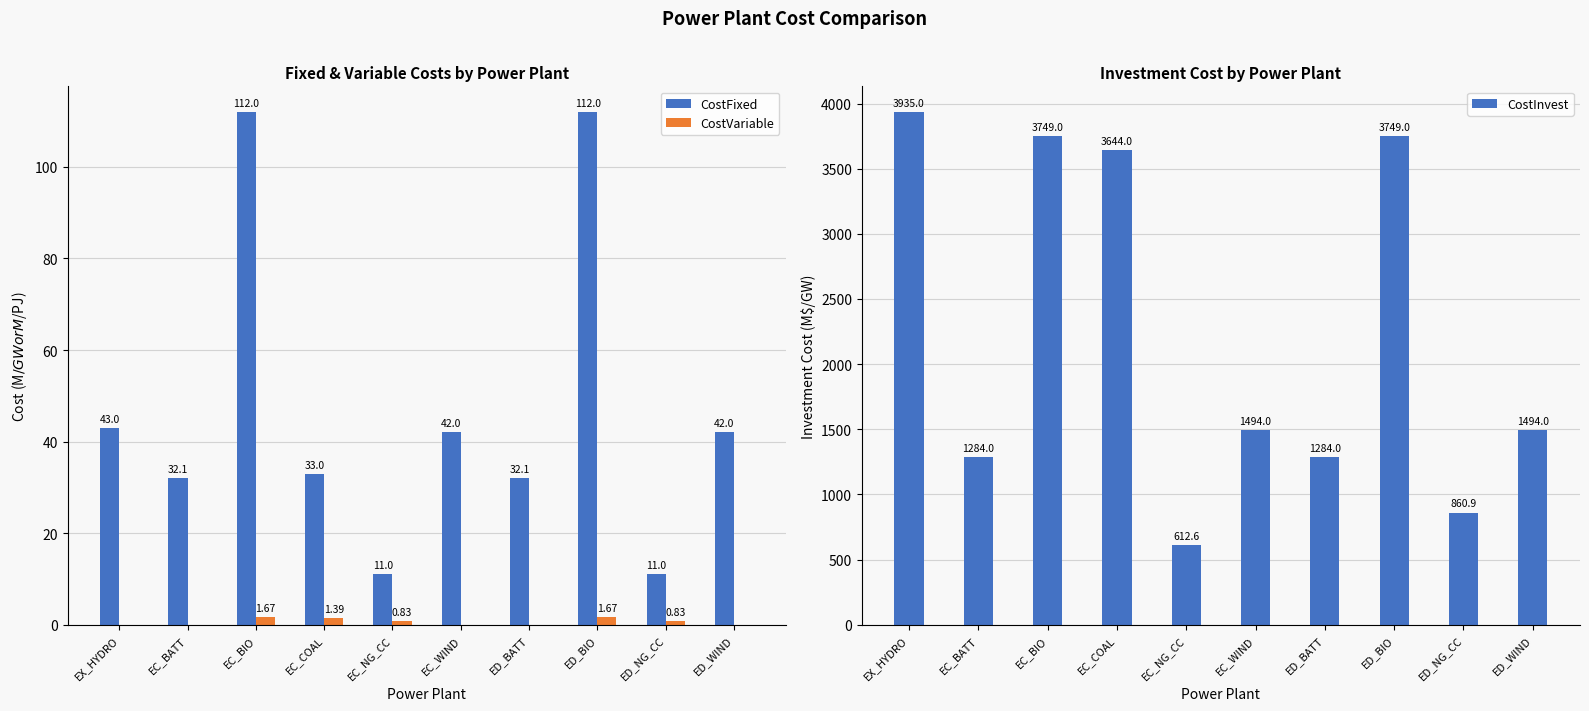

How many positive values does the CostVariable series have?

5